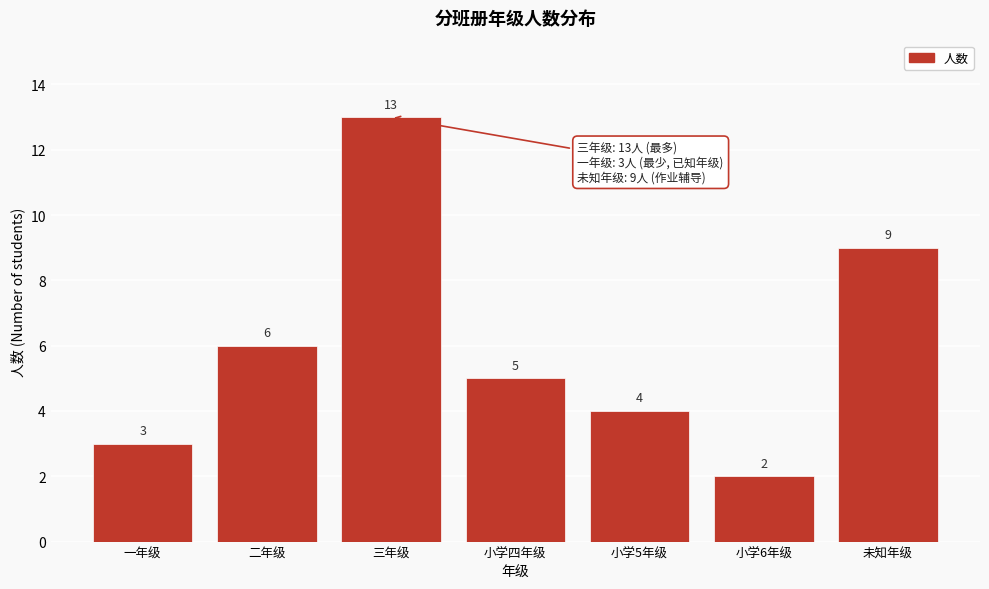

Reading left to right, what are all the values shown in this chart?

3	6	13	5	4	2	9